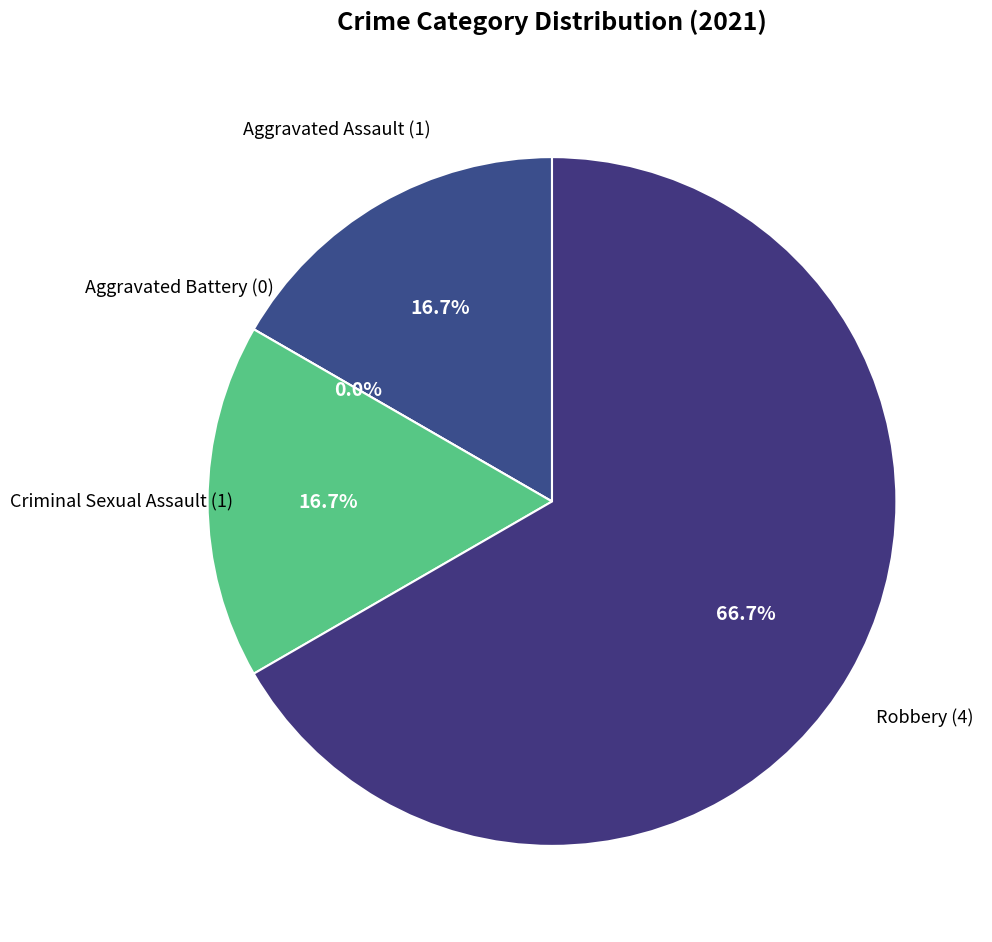

Between Aggravated Assault and Robbery, which is larger?

Robbery